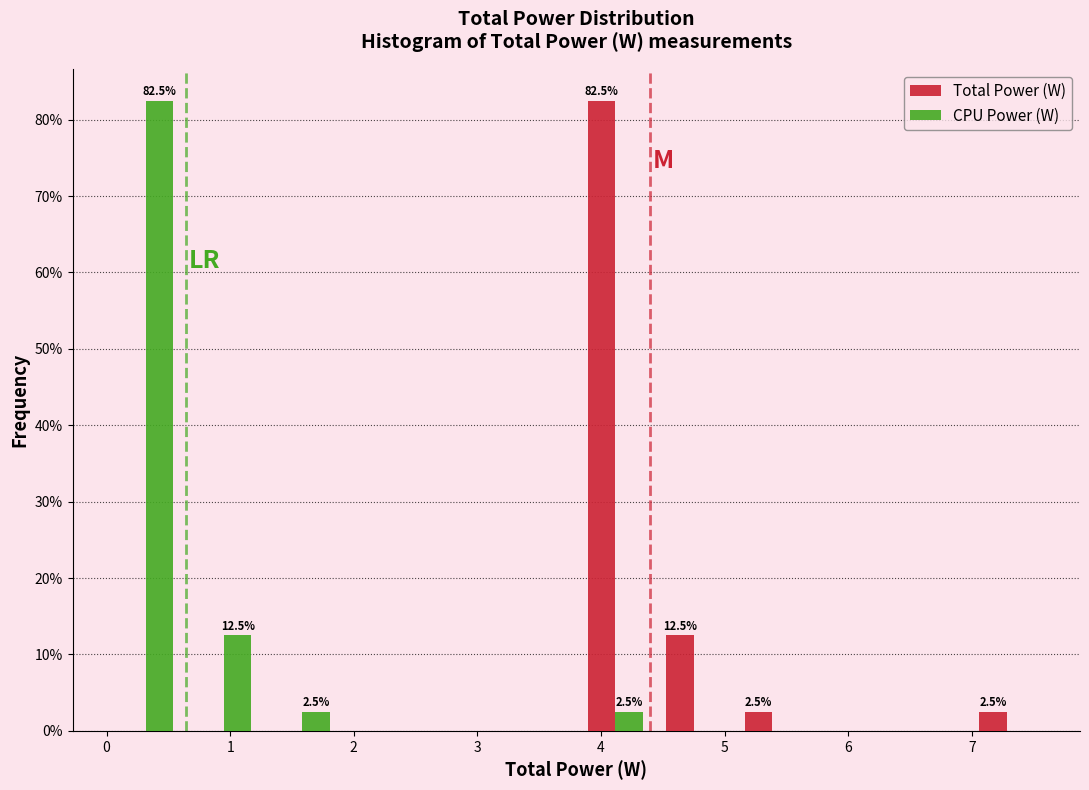

In the CPU Power (W) series, which range on the x-axis has the tallest bar?

0.0 to 0.6